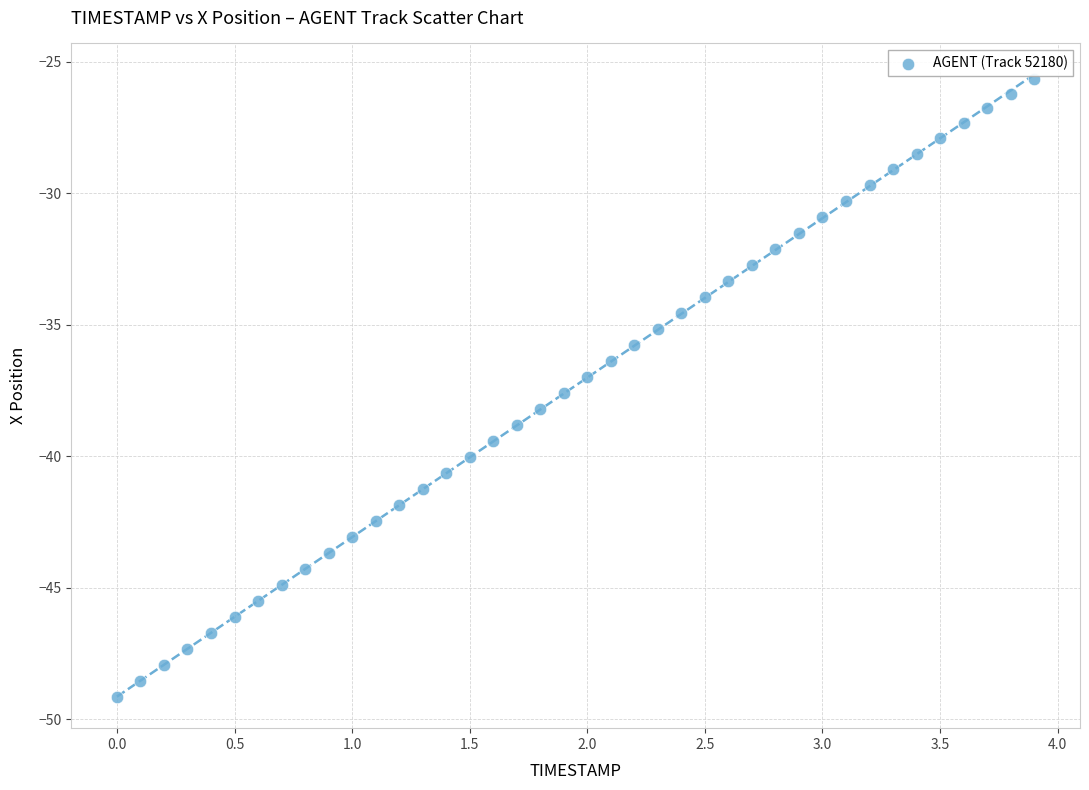

What is the range of X values (max minus min)?

3.9